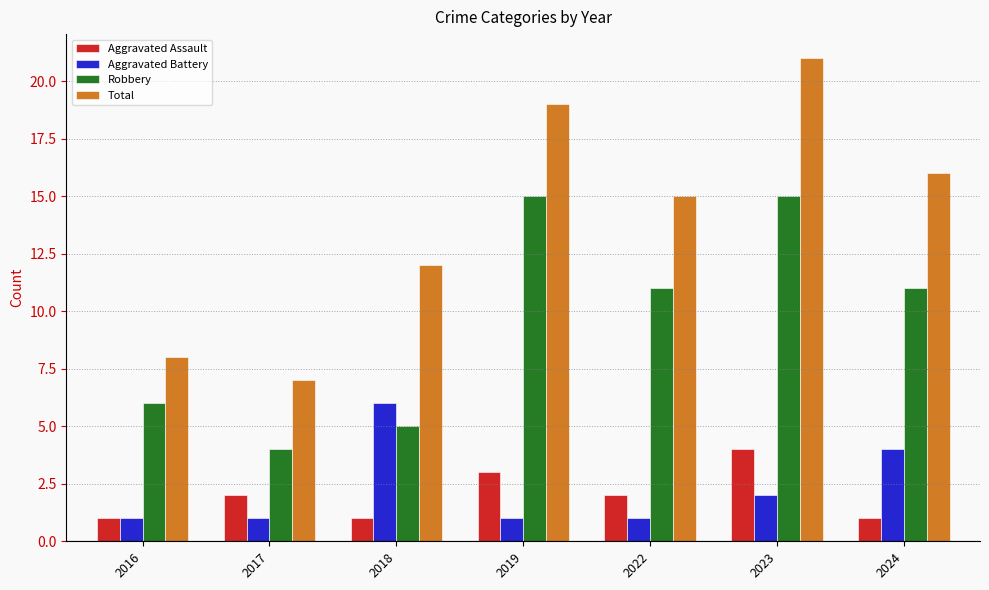

At which category is the sum across all series the highest?

2023